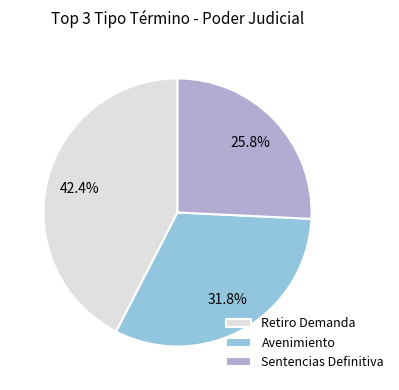

What percentage is the Retiro Demanda slice, to the nearest percent?

42%